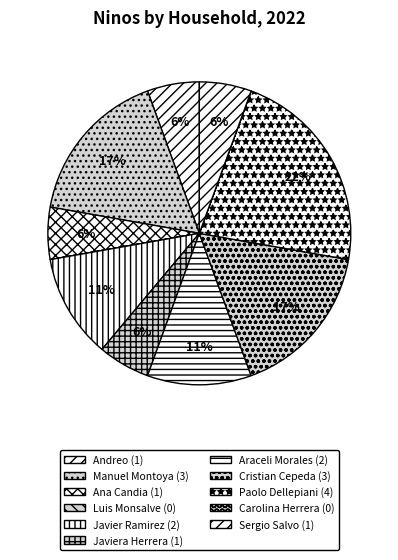

The Manuel Montoya slice represents 17% of the pie. True or false?

True